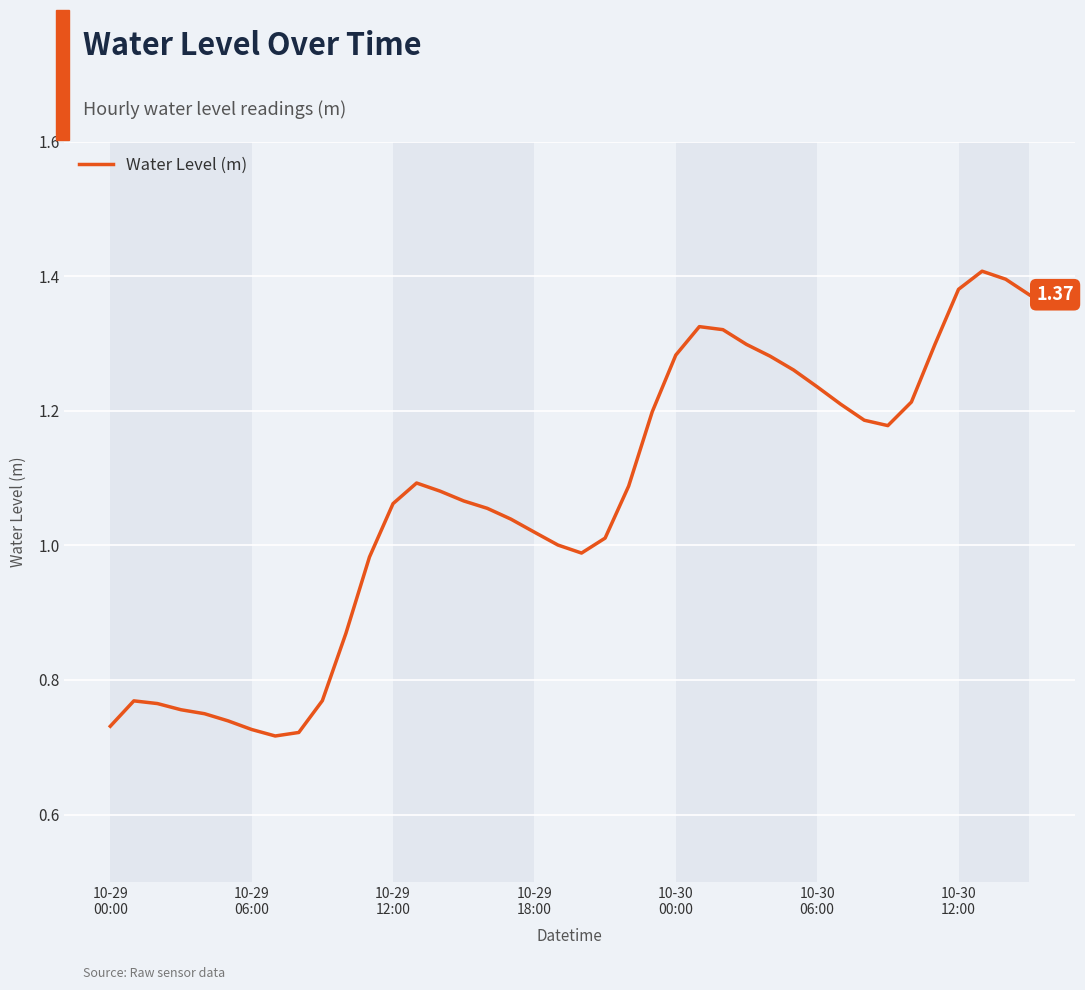

What is the label of the 26th point from the right?

14